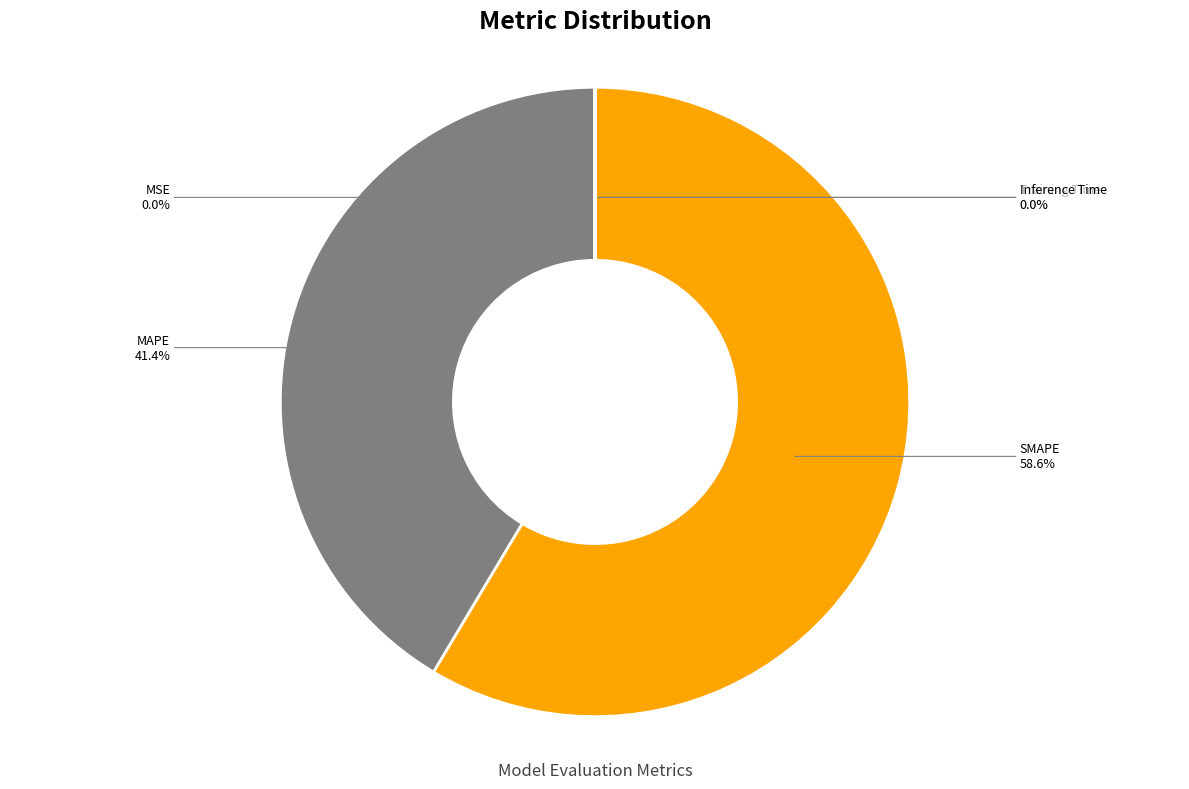

How much of the chart is everything except MAPE?

58.6%